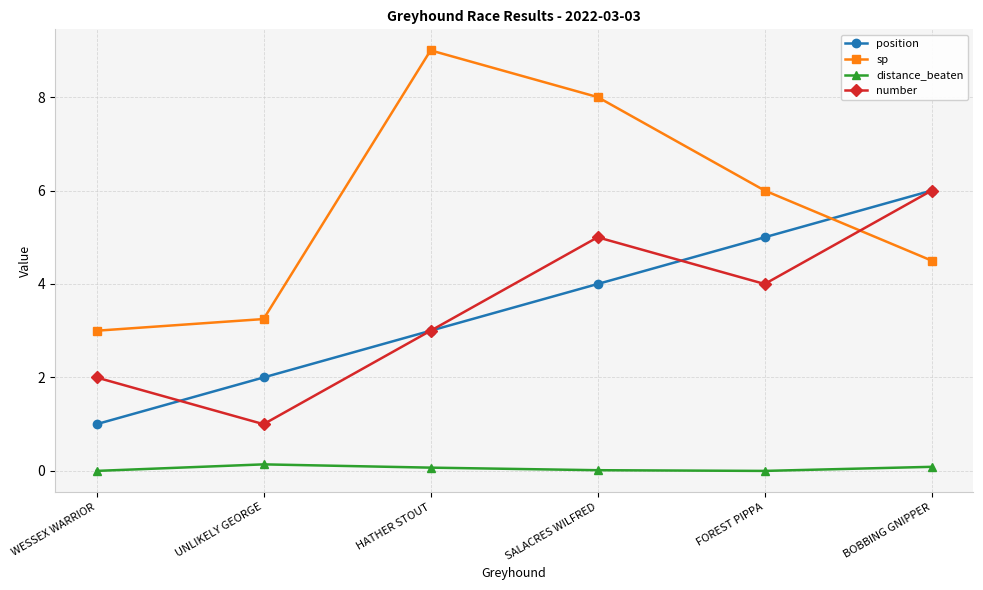

What is the sum of all number values?

21.0